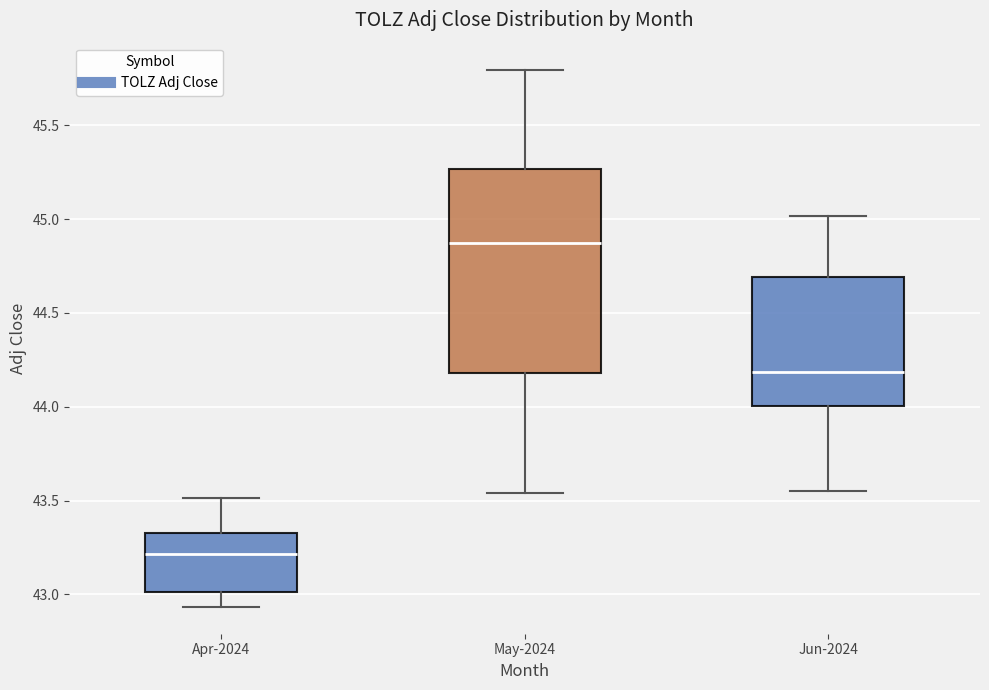

Which box's median line is the lowest?

Apr-2024